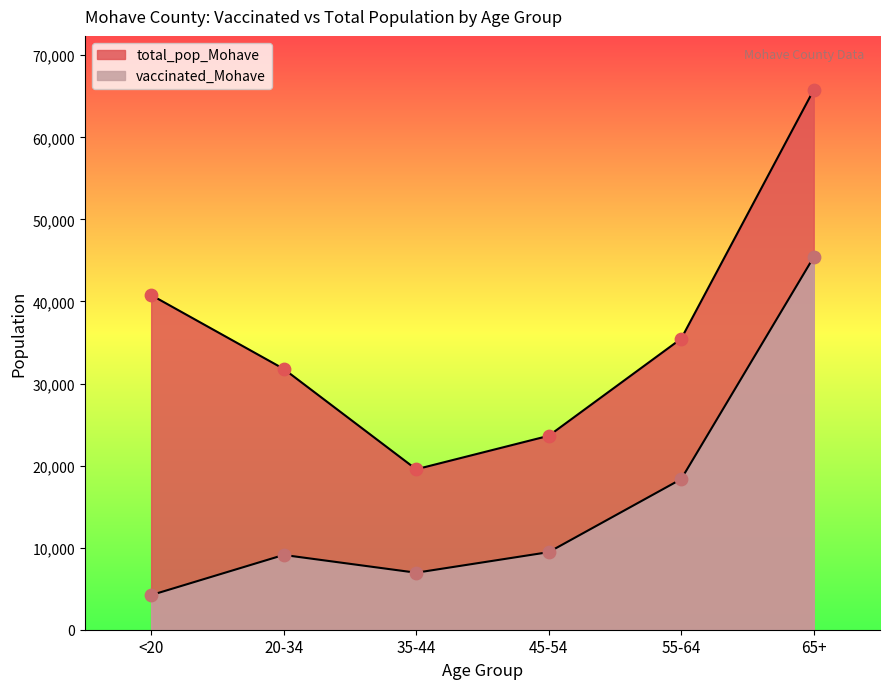

Which series reaches the minimum Y coordinate?

vaccinated_Mohave